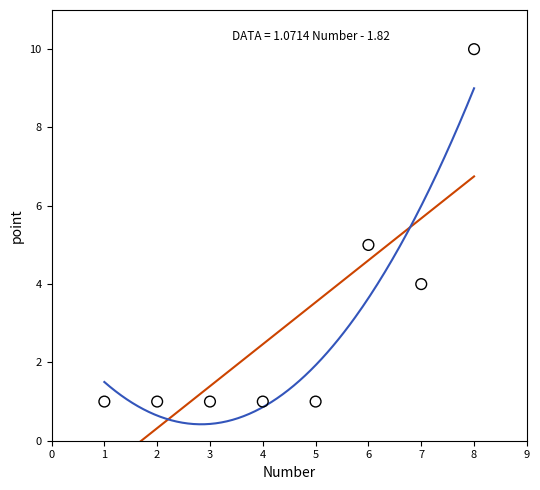

What is the range of Y values (max minus min)?

9